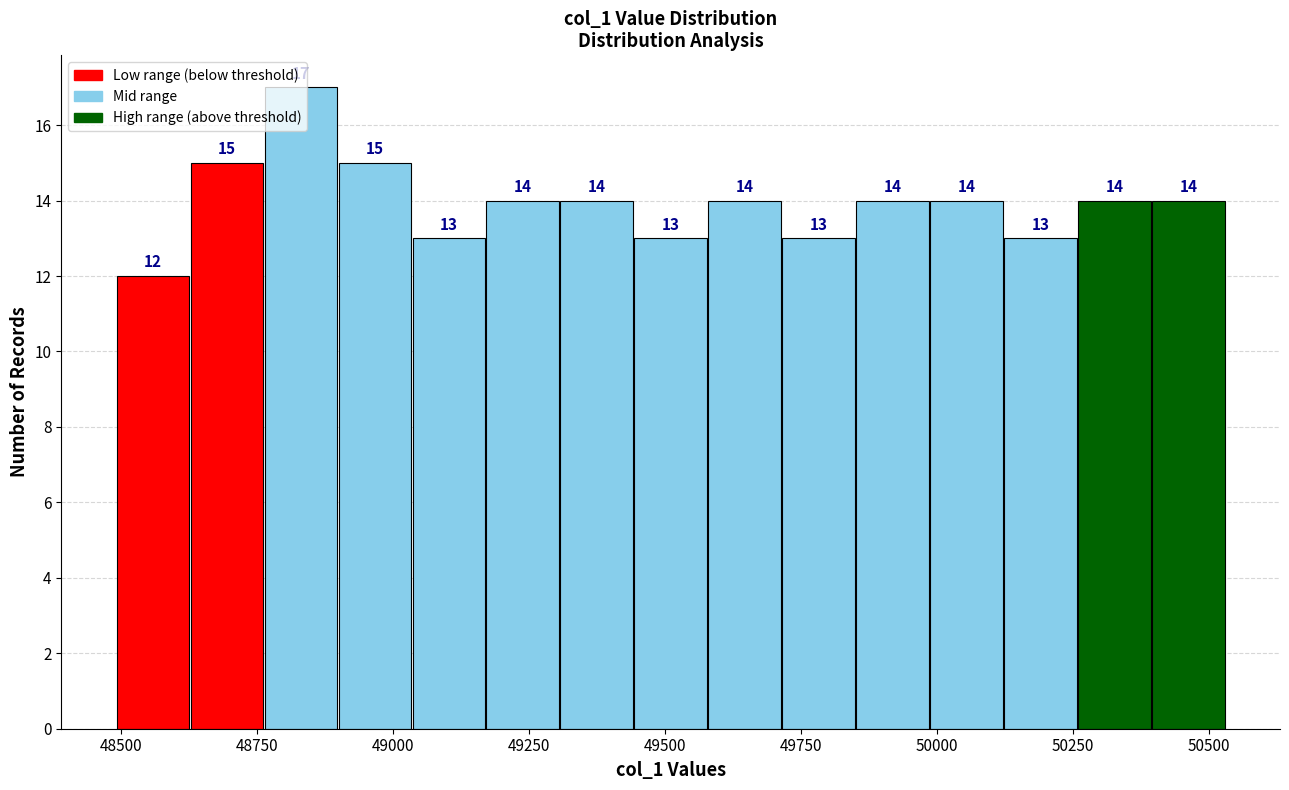

Around what value on the x-axis is the tallest bar? Give the approximate position of its centre, as read against the axis.

48850